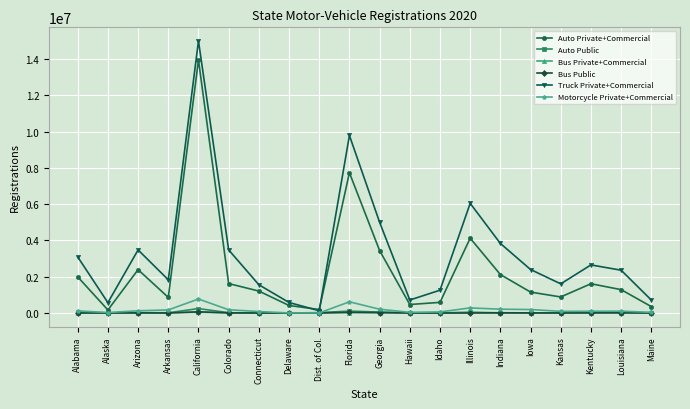

In Auto Private+Commercial, how many points are higher than both neighbors (excluding endpoints)?

5